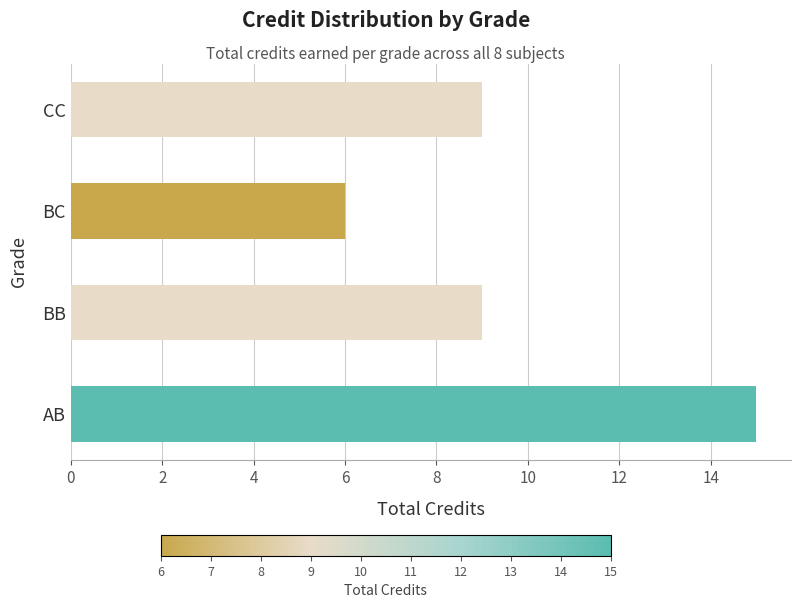

How many series are shown in this chart?

1